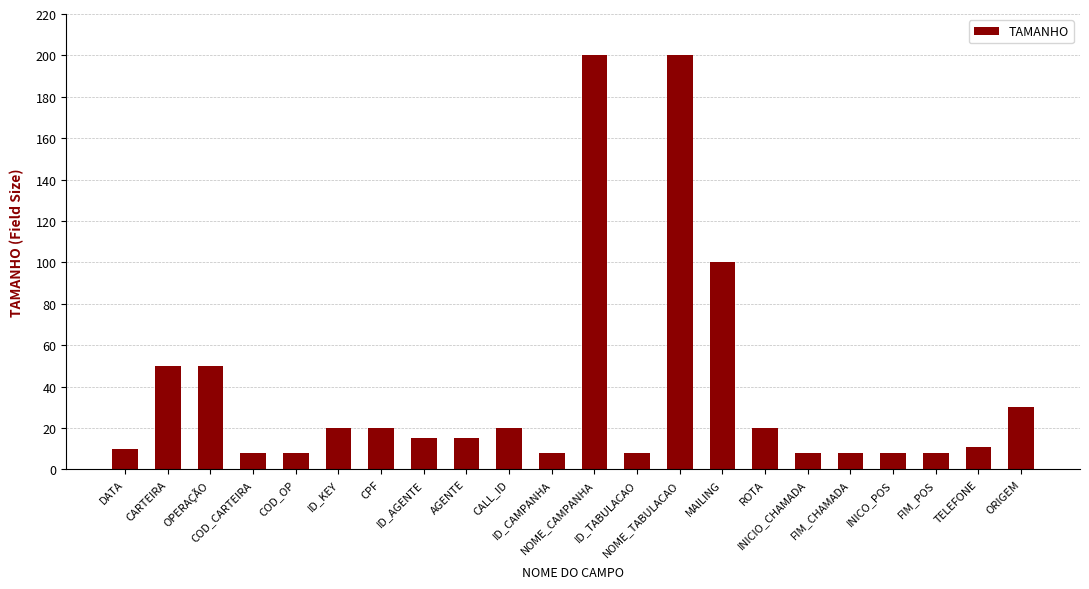

What is the sum of the values at NOME_CAMPANHA and NOME_TABULACAO?

400